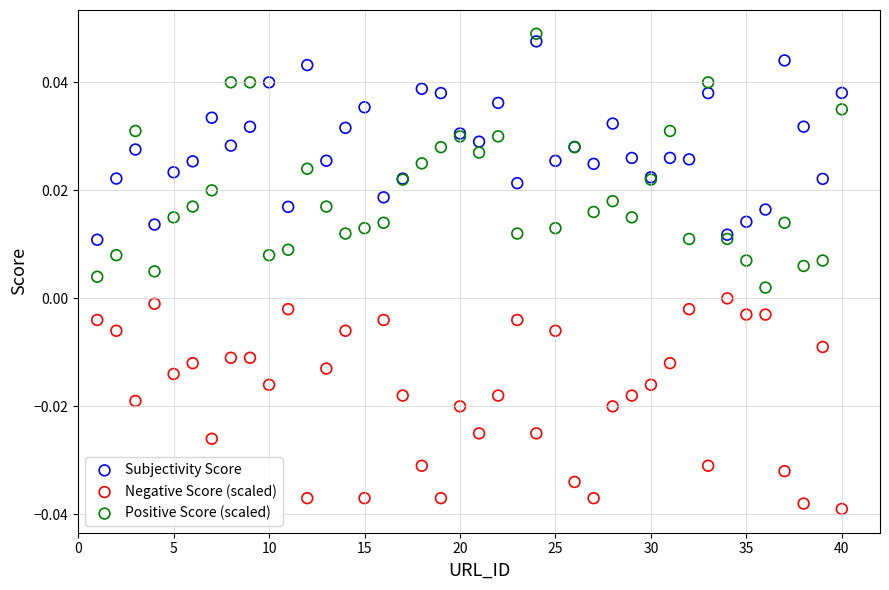

What is the X range (max minus min) for the scatter plot?

39.0